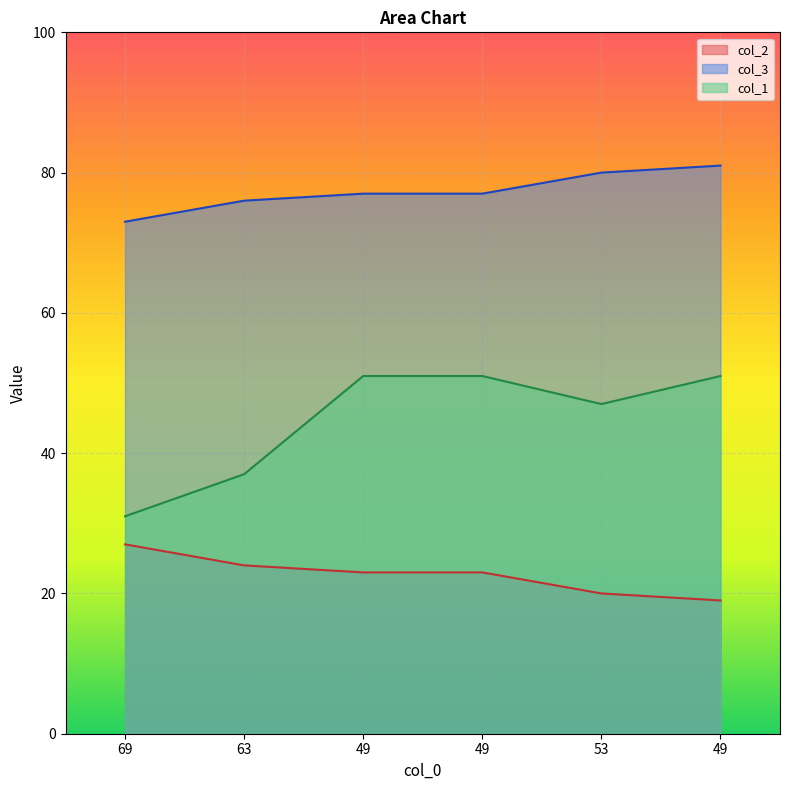

Is it true that col_1 equals 31 at 69?

True